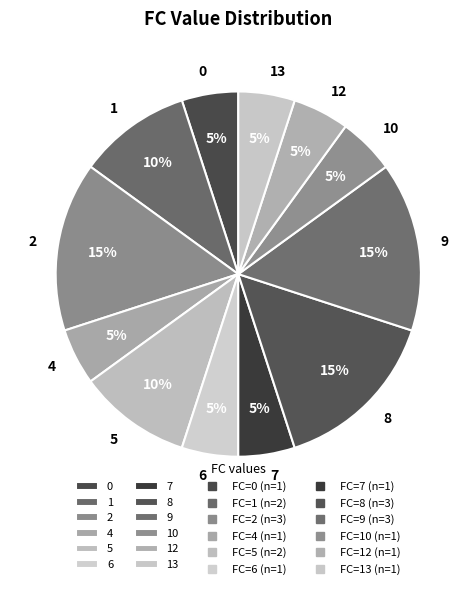

True or false: 7 accounts for 11% of the total.

False